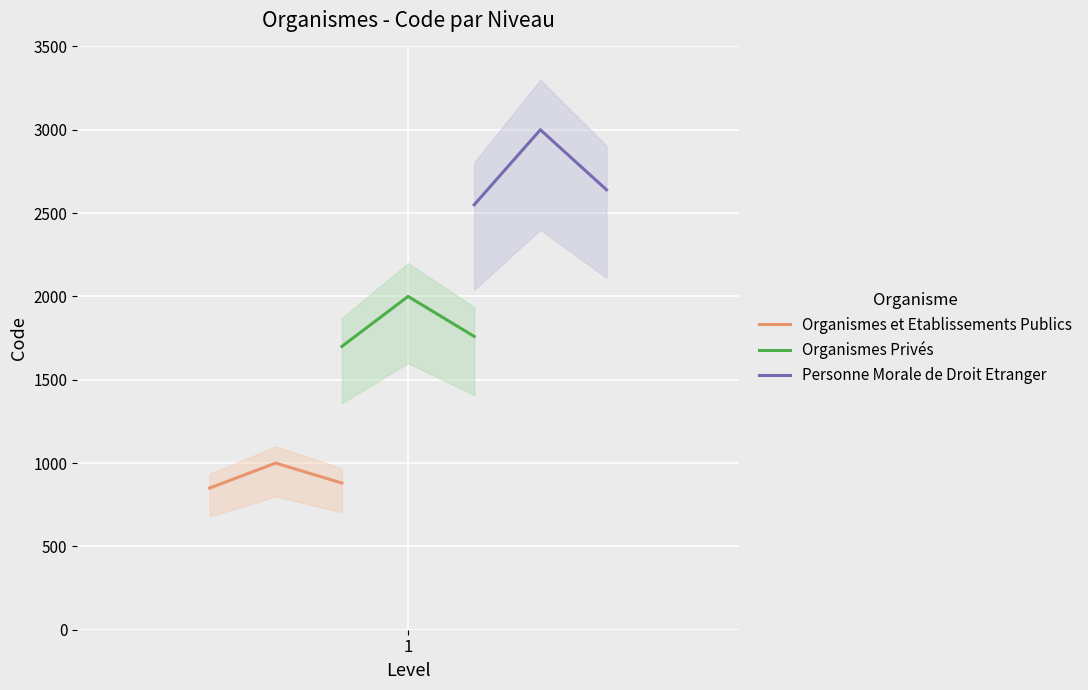

Count the Personne Morale de Droit Etranger values in the range 2550 to 3000.

3